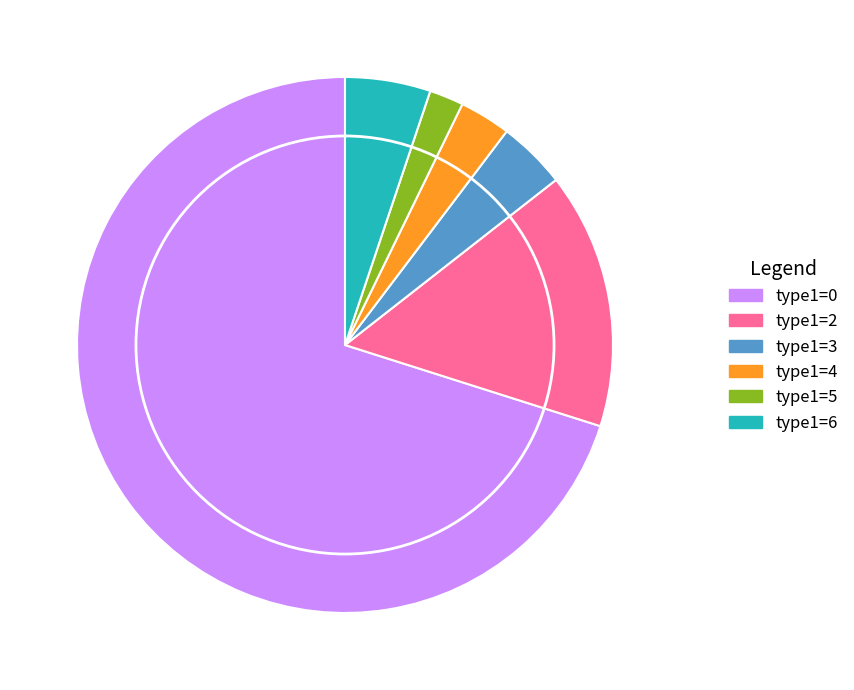

Does any single category account for the majority?

Yes